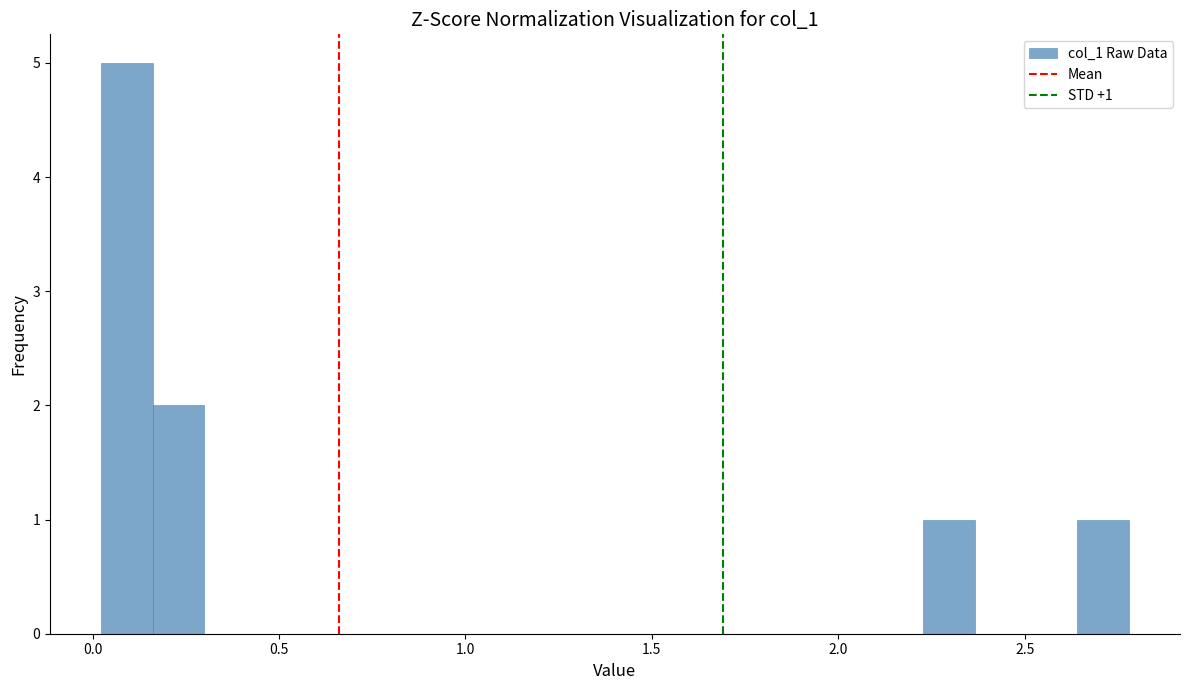

Around what value on the x-axis is the tallest bar? Give the approximate position of its centre, as read against the axis.

0.10